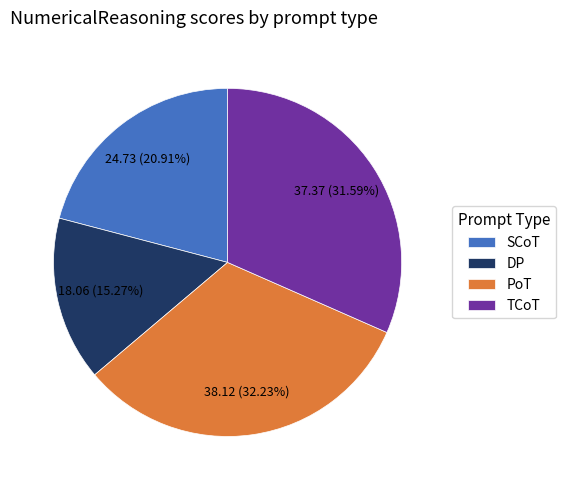

What percentage is the SCoT slice, to the nearest percent?

21%